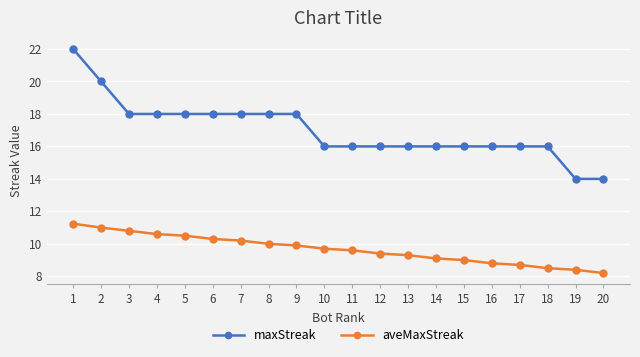

How many series are shown in this chart?

2